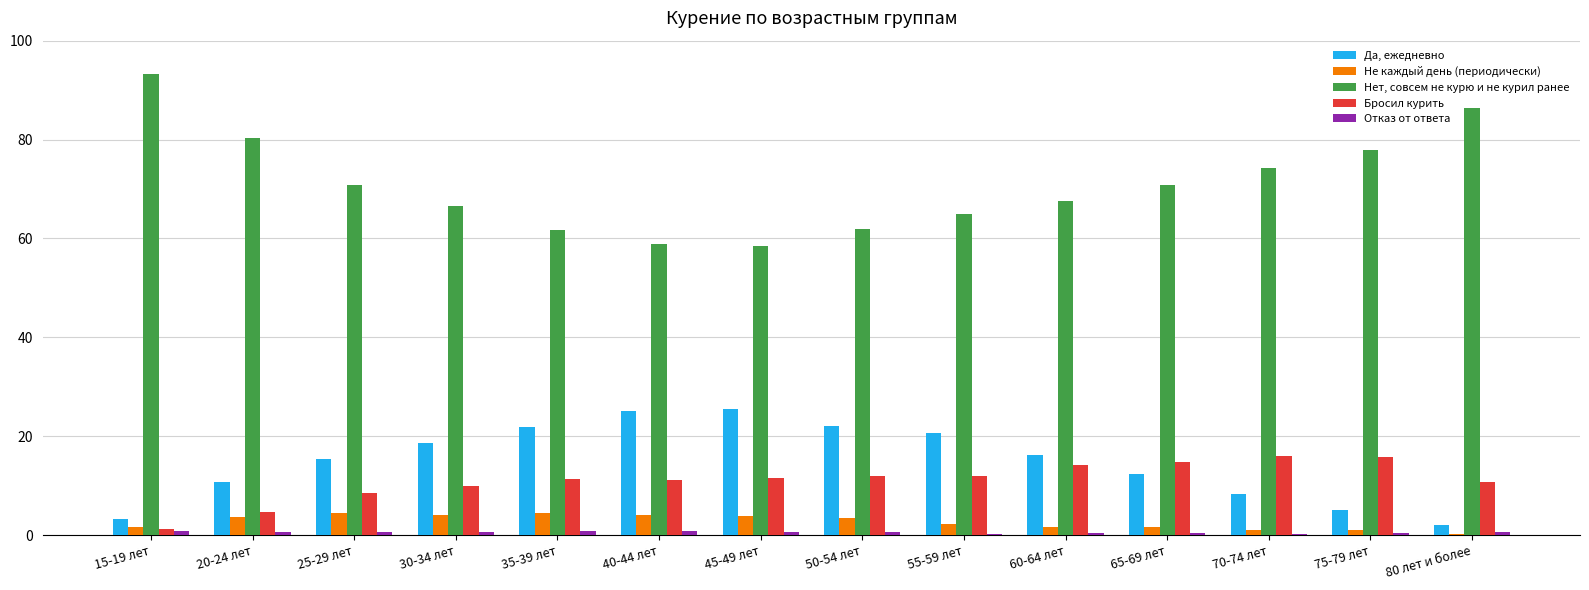

How many data points does each series have?

14